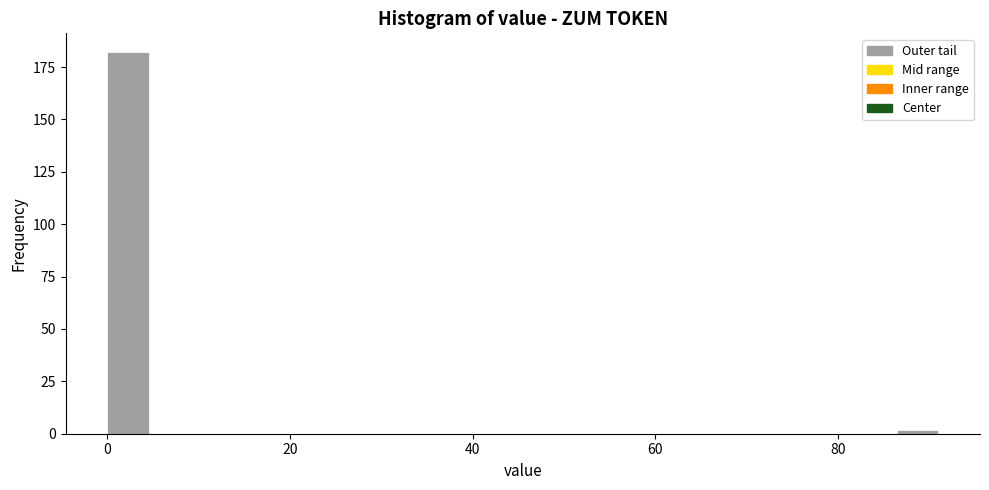

Around what value on the x-axis is the tallest bar? Give the approximate position of its centre, as read against the axis.

2